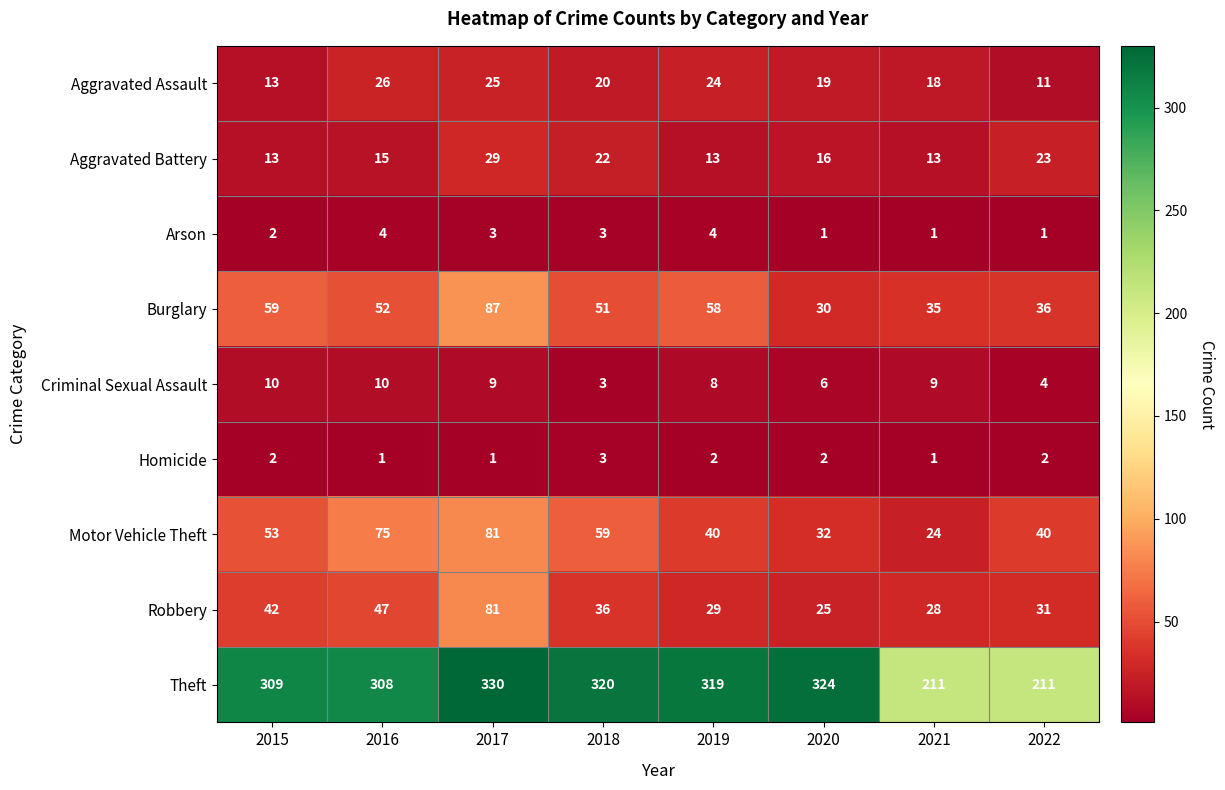

What is the minimum value for Theft?

211